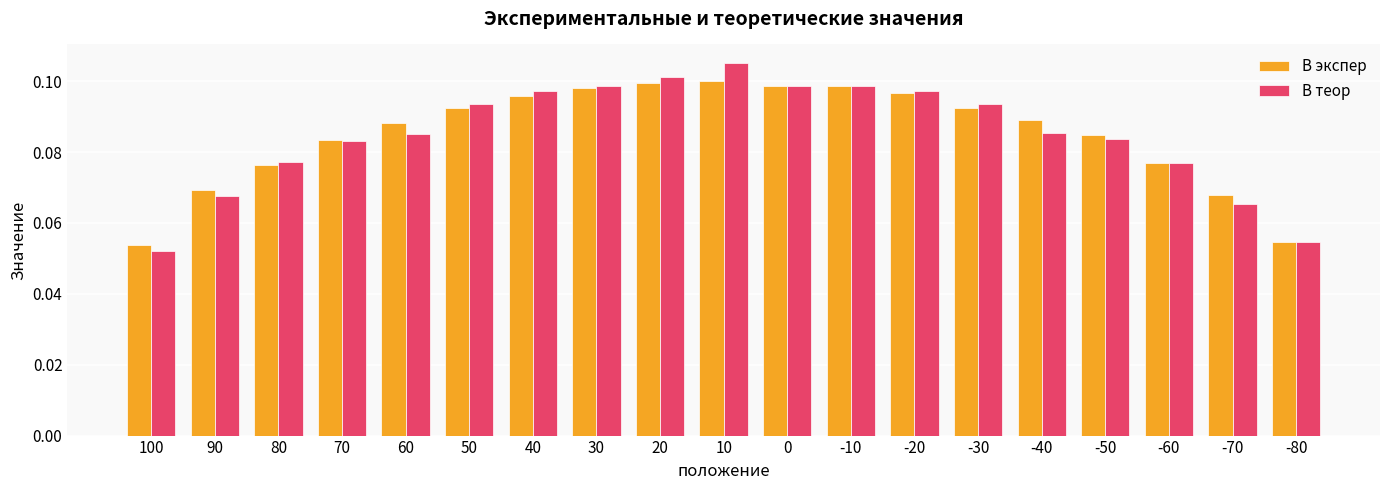

Where is В теор nearest to the value 0?

100